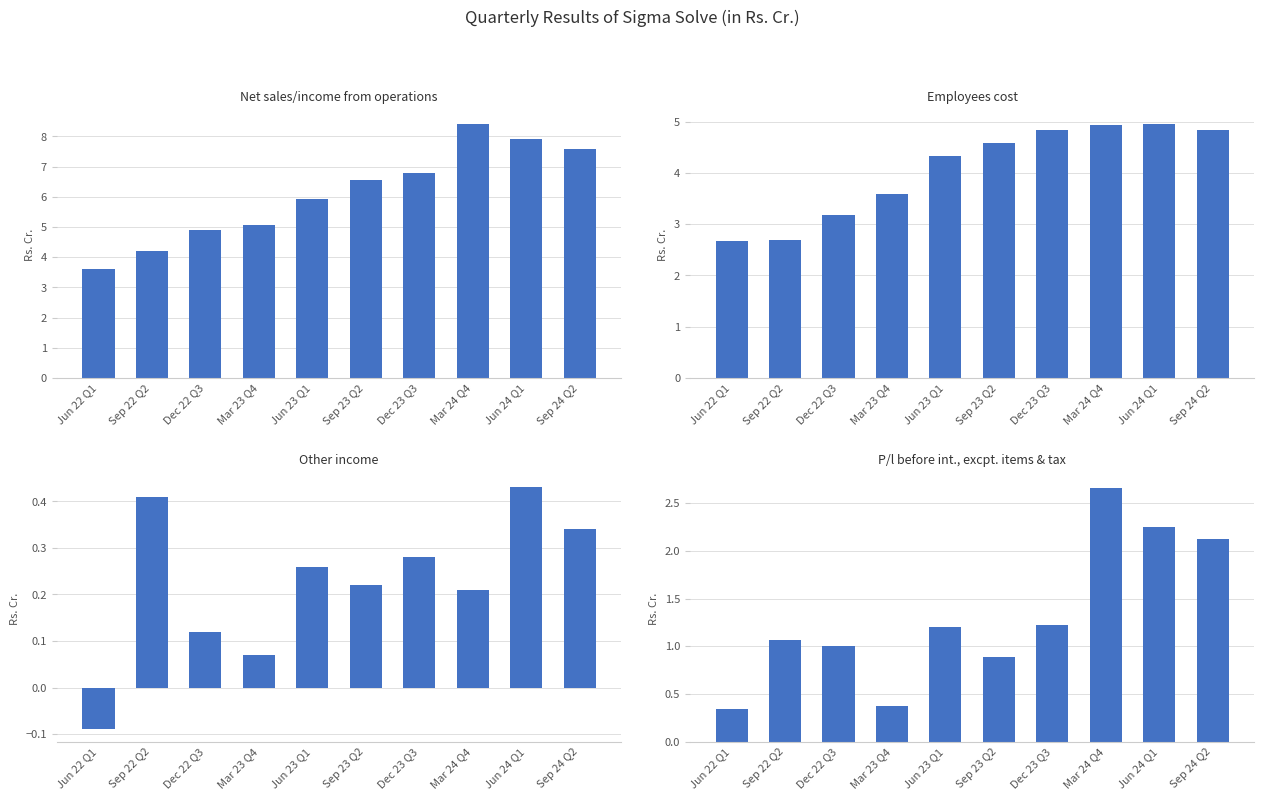

At which label does Net sales/income from operations reach its peak?

Mar 24 Q4